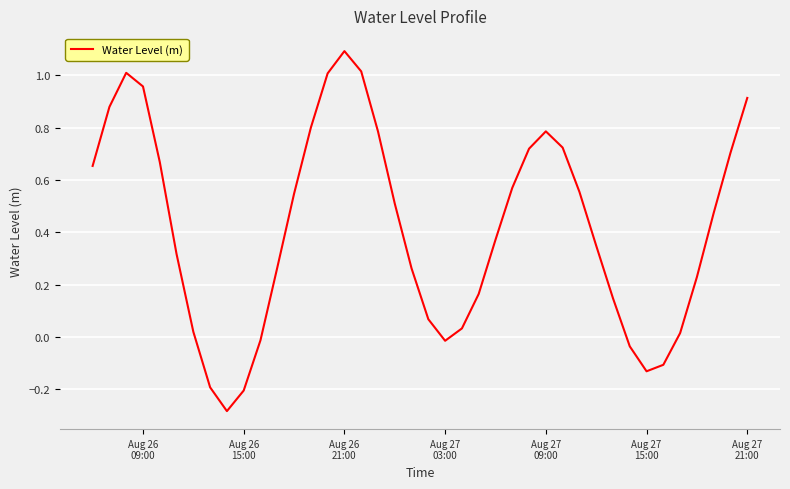

What is the maximum value shown in the chart?

1.1